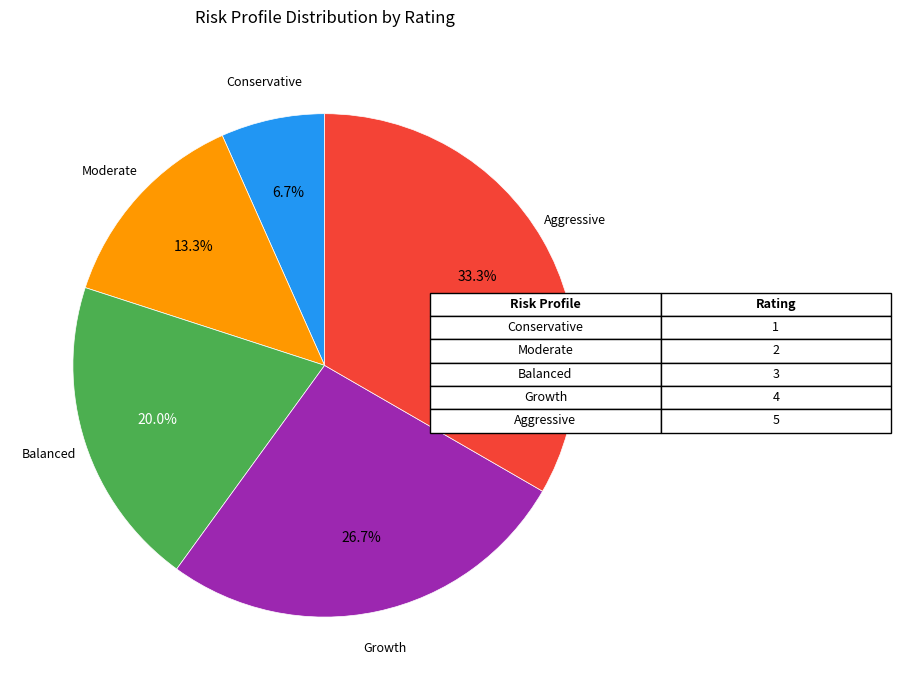

To the nearest percent, what is the difference between the Aggressive and Moderate slice percentages?

20%